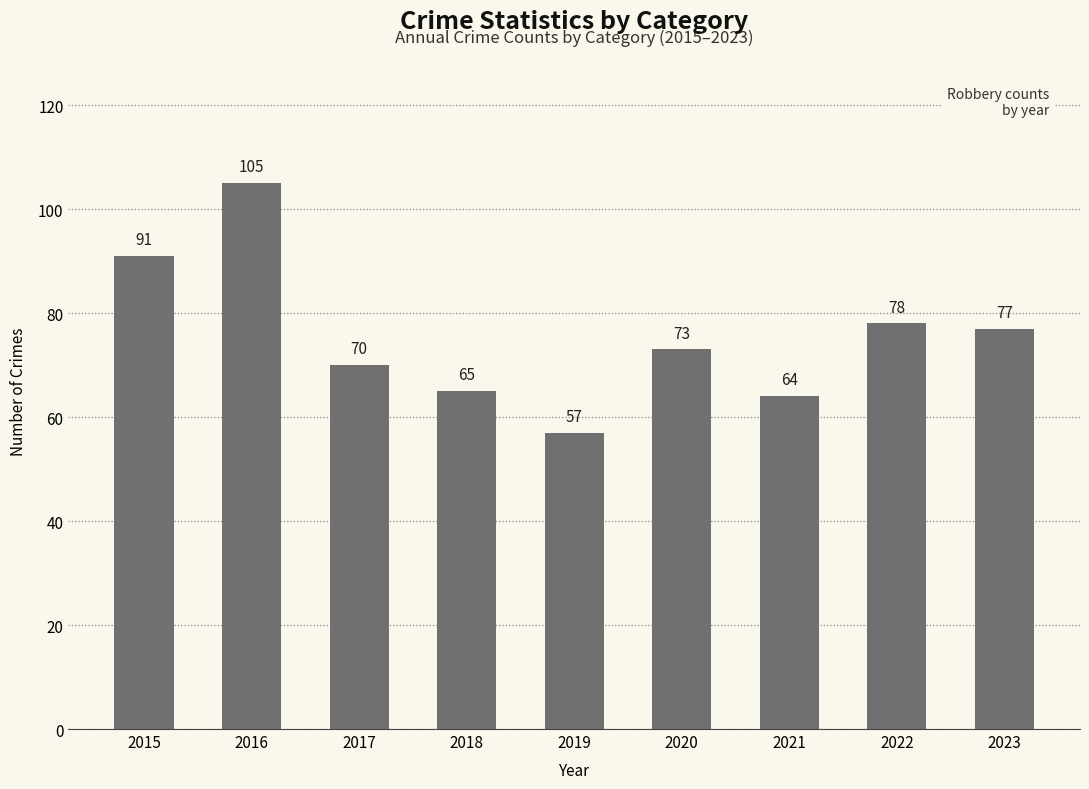

What is the value of the 6th bar from the left?

73